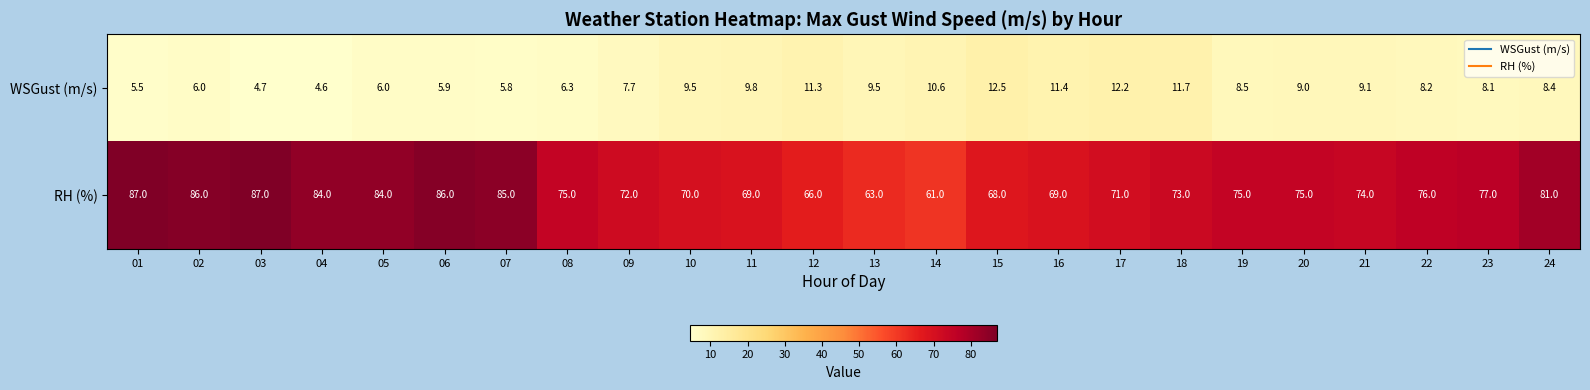

What is the difference between the highest and lowest values at 20?

66.0